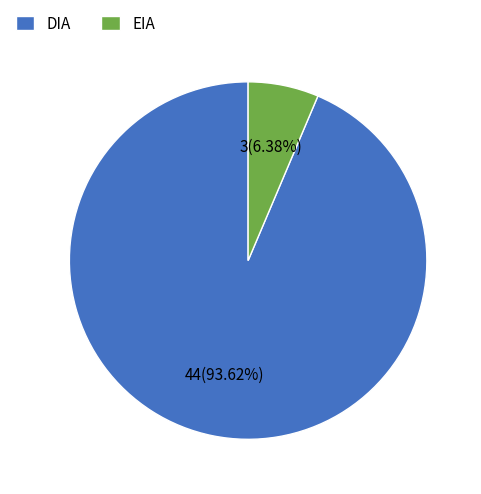

True or false: EIA accounts for 1% of the total.

False